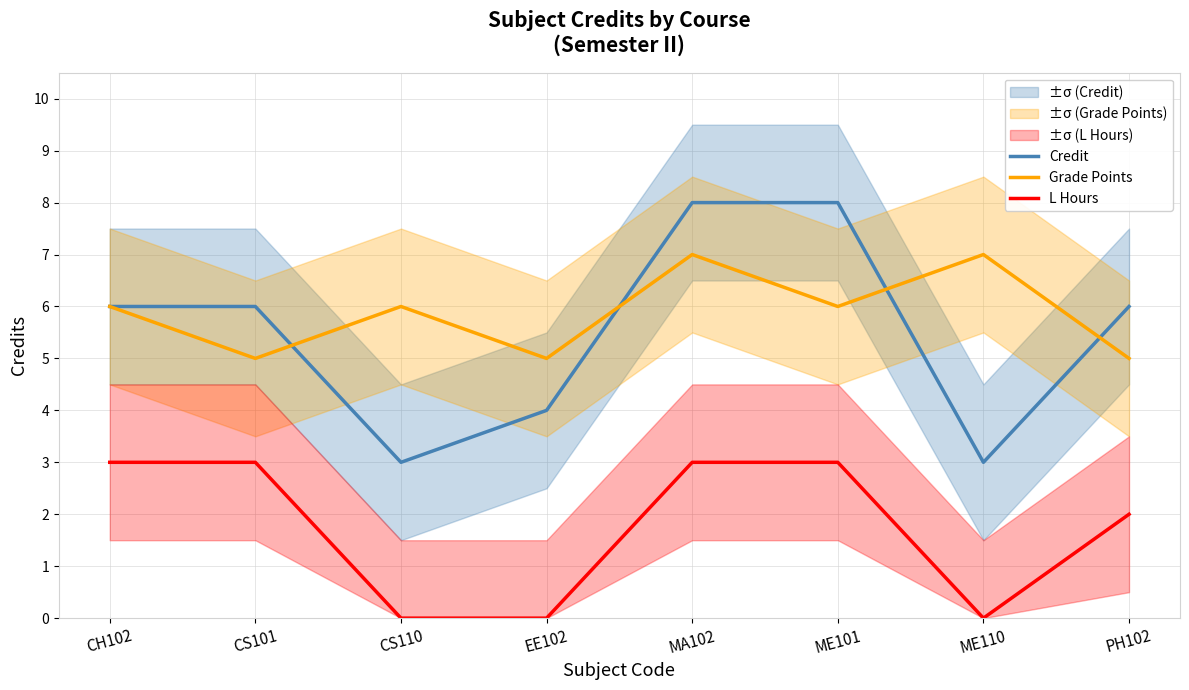

Rank the series by their maximum value, from lowest to highest.

L Hours, Grade Points, Credit